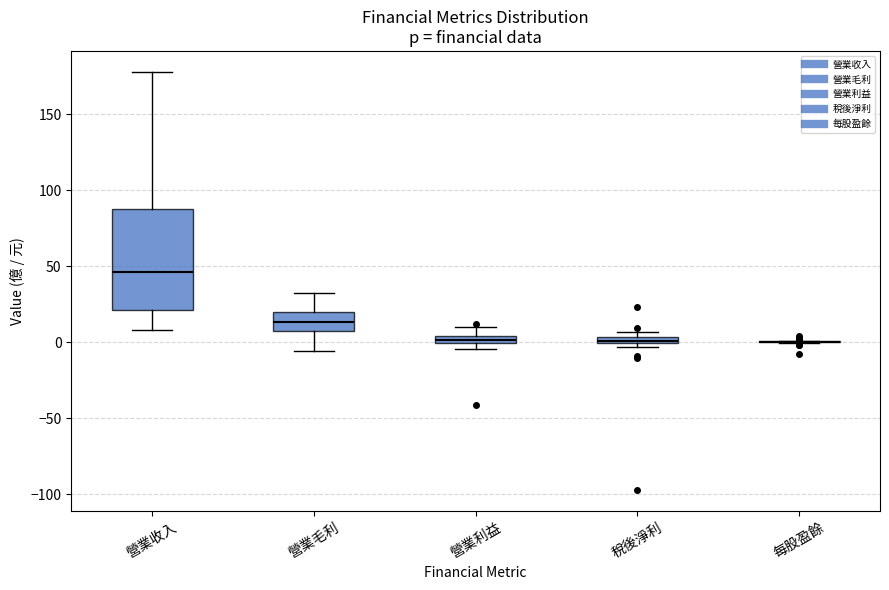

Comparing the boxes themselves (not the whiskers), which one is the tallest?

營業收入